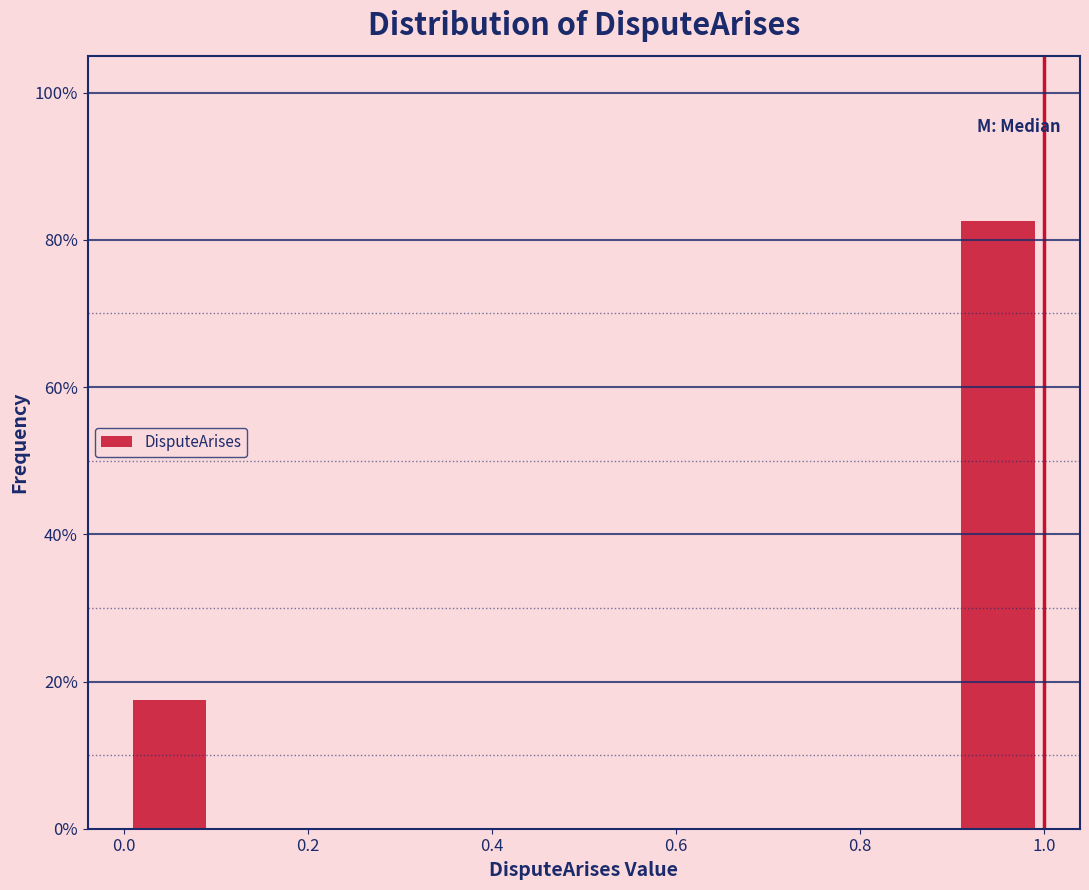

Reading left to right, list every bar in this chart as the range it spans on the x-axis followed by its height. The values are not printed on the chart, so give them approximately, as read against the axis.

0.0 to 0.1: 18
0.1 to 0.2: 0
0.2 to 0.3: 0
0.3 to 0.4: 0
0.4 to 0.5: 0
0.5 to 0.6: 0
0.6 to 0.7: 0
0.7 to 0.8: 0
0.8 to 0.9: 0
0.9 to 1.0: 82